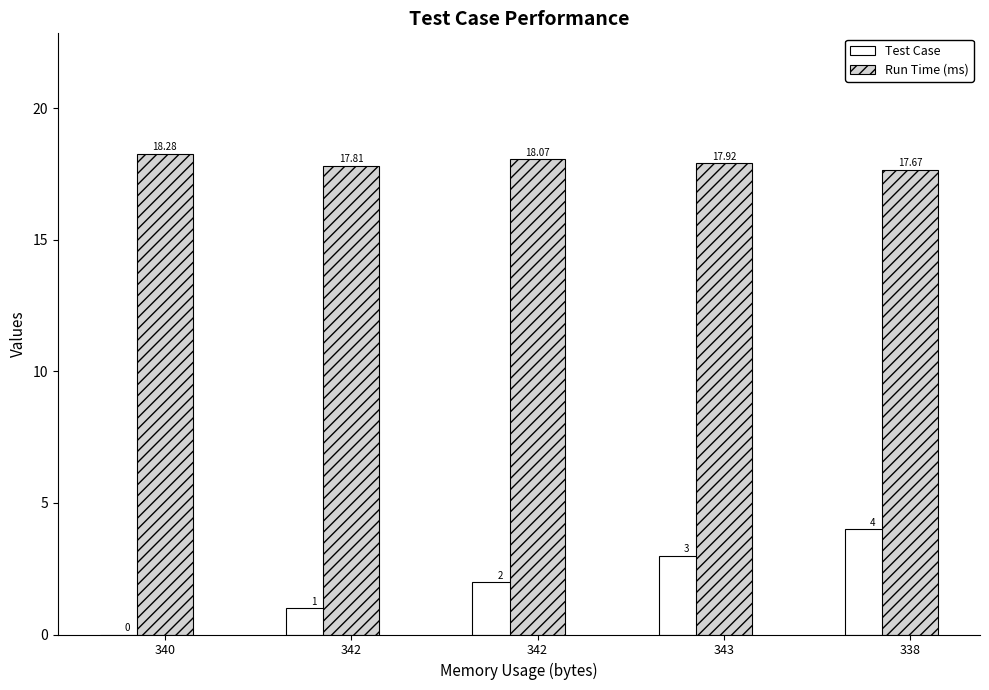

Does the chart contain stacked bars?

No